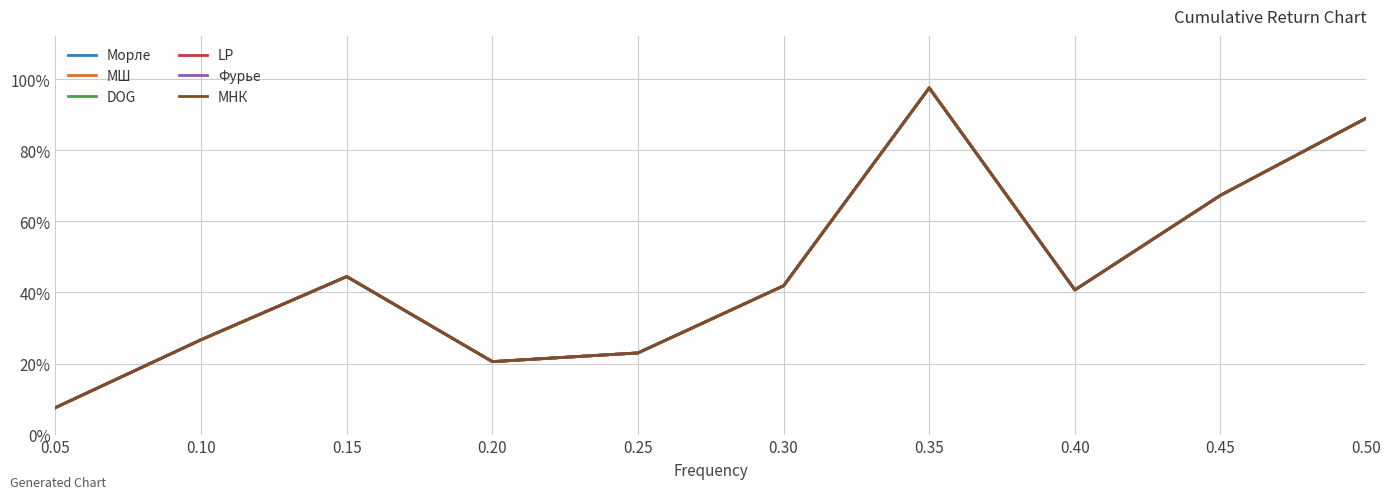

True or false: МШ and Морле intersect in this chart.

False